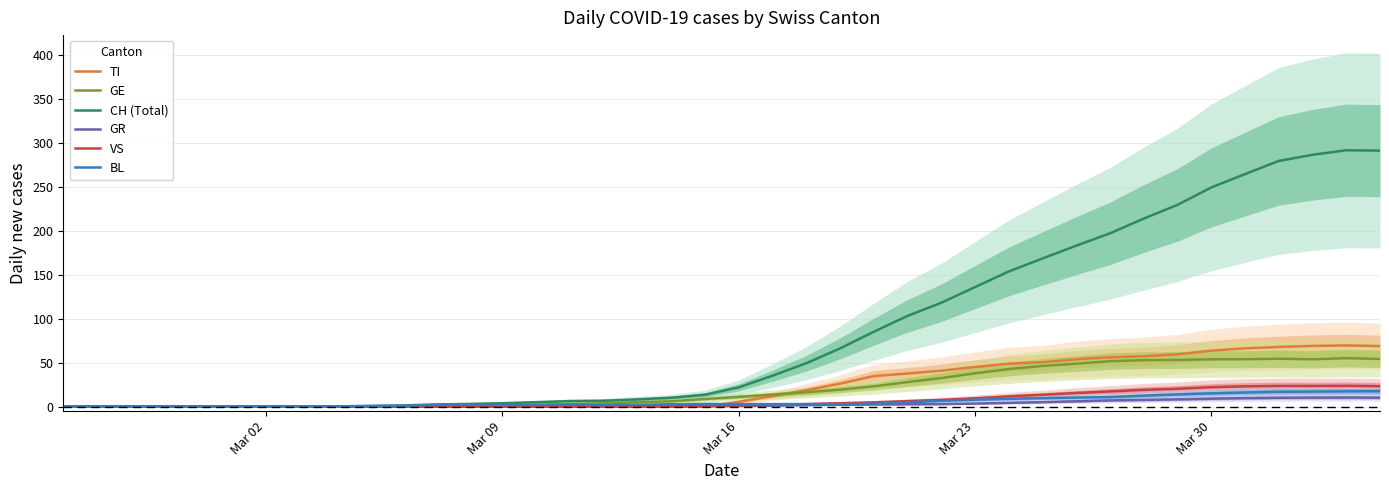

What is the difference between the maximum and minimum values in the CH (Total) series?

291.8